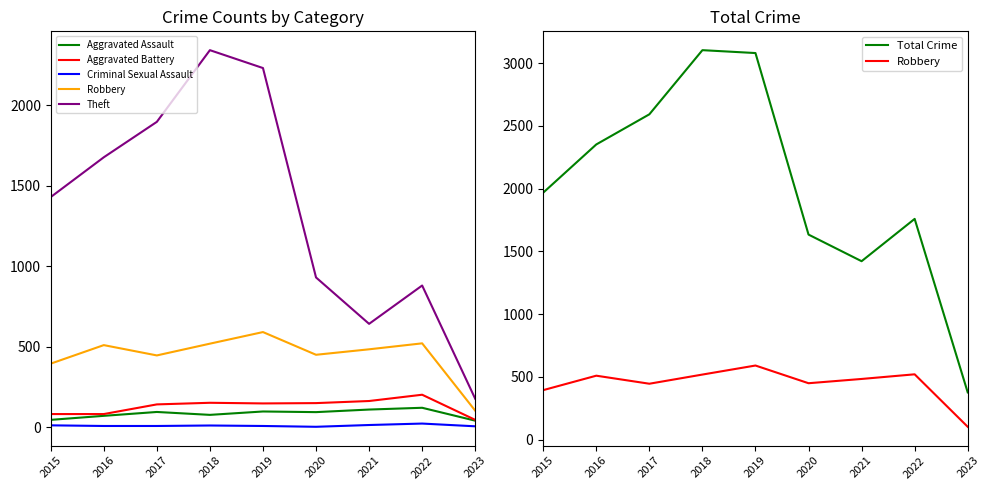

True or false: Theft and Total Crime cross at least once.

False